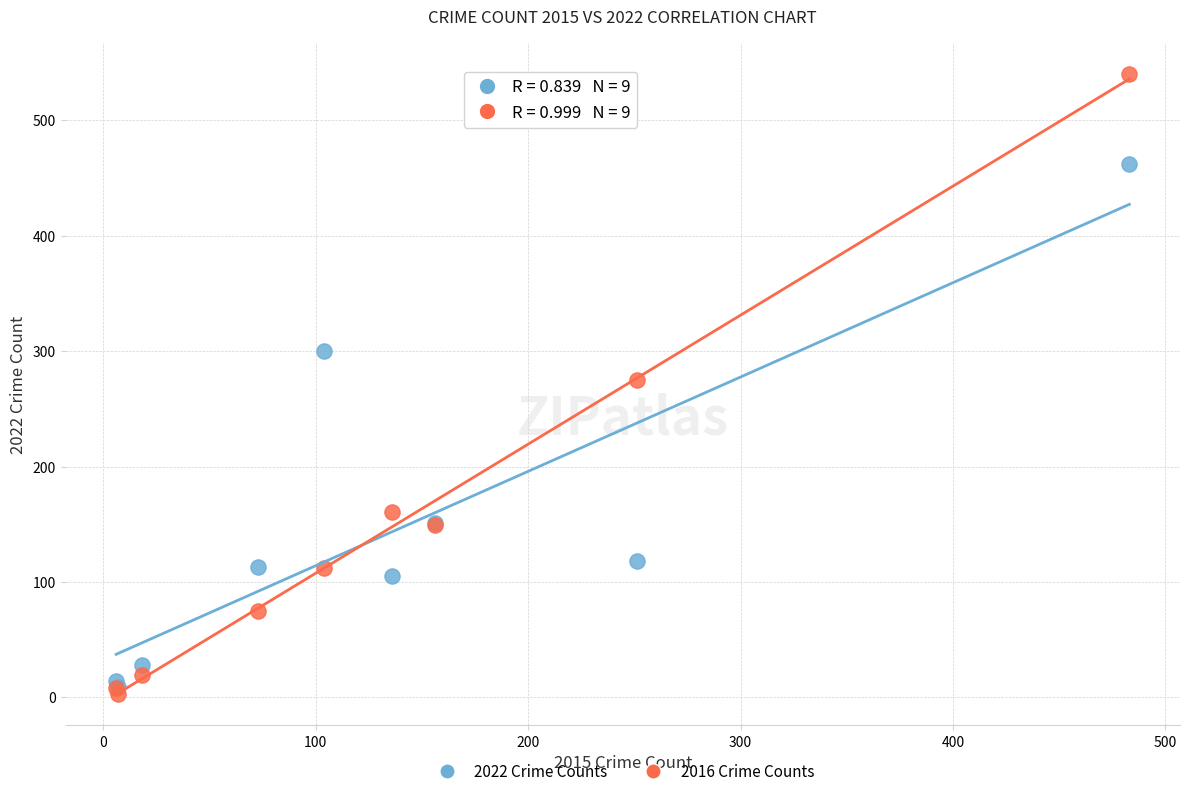

In the 2022 Crime Counts series, what Y value is closest to 235?

300